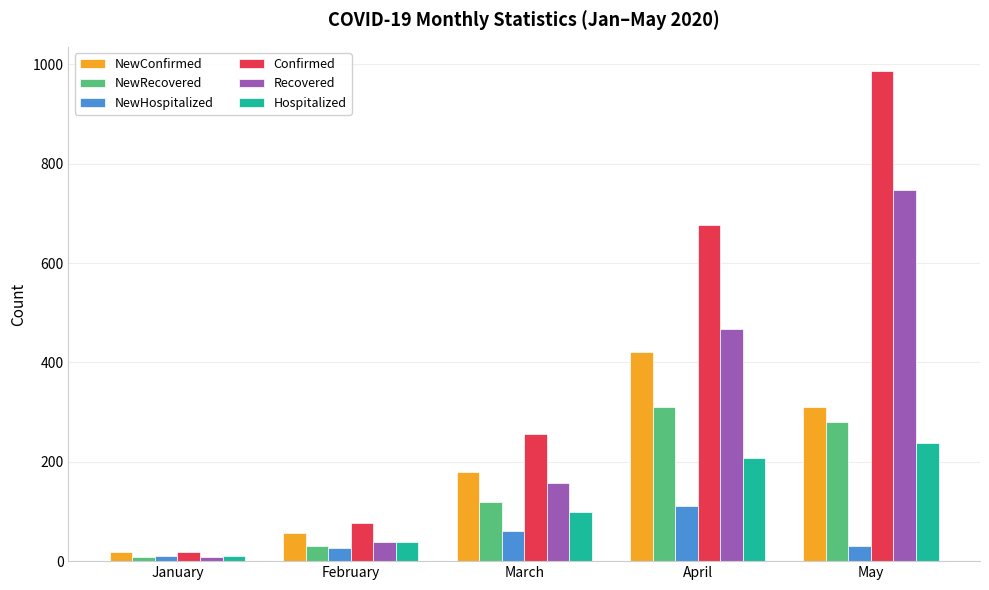

The Confirmed series shows 348 at March. True or false?

False